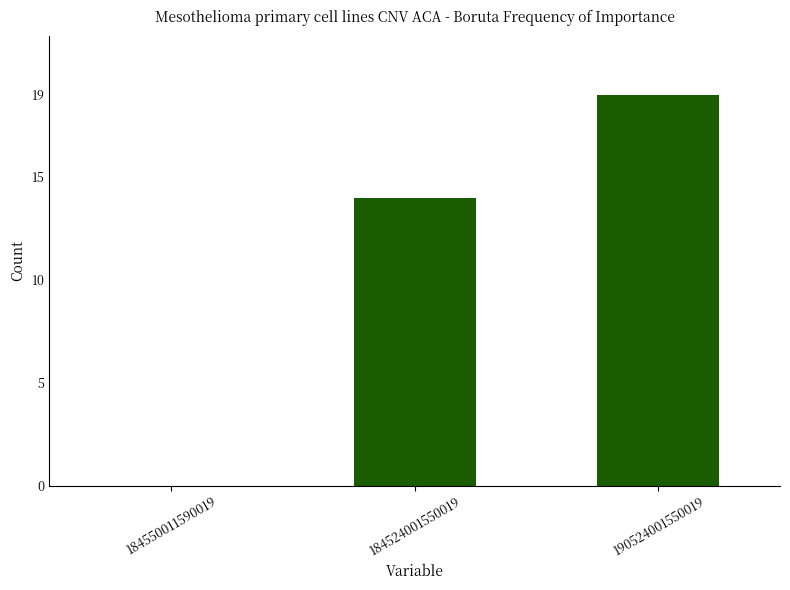

Reading left to right, extract all data points from this chart.

0	14	19